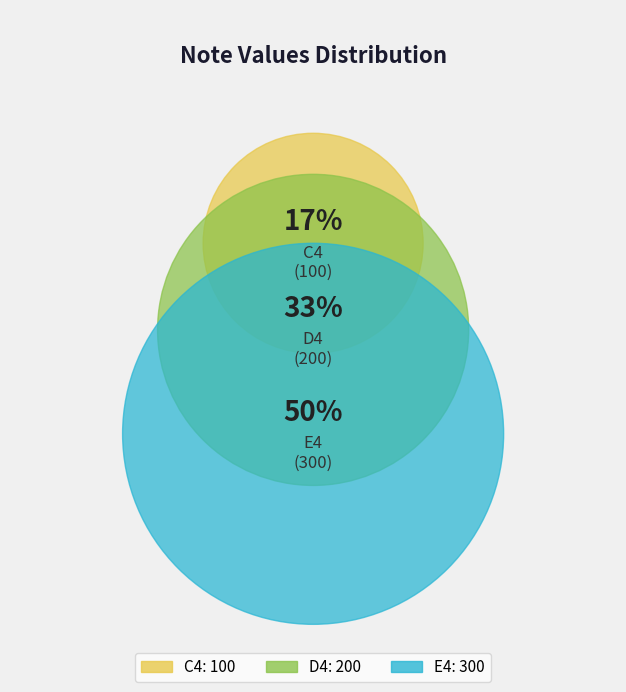

To the nearest percent, what is the difference between the C4 and E4 slice percentages?

33%